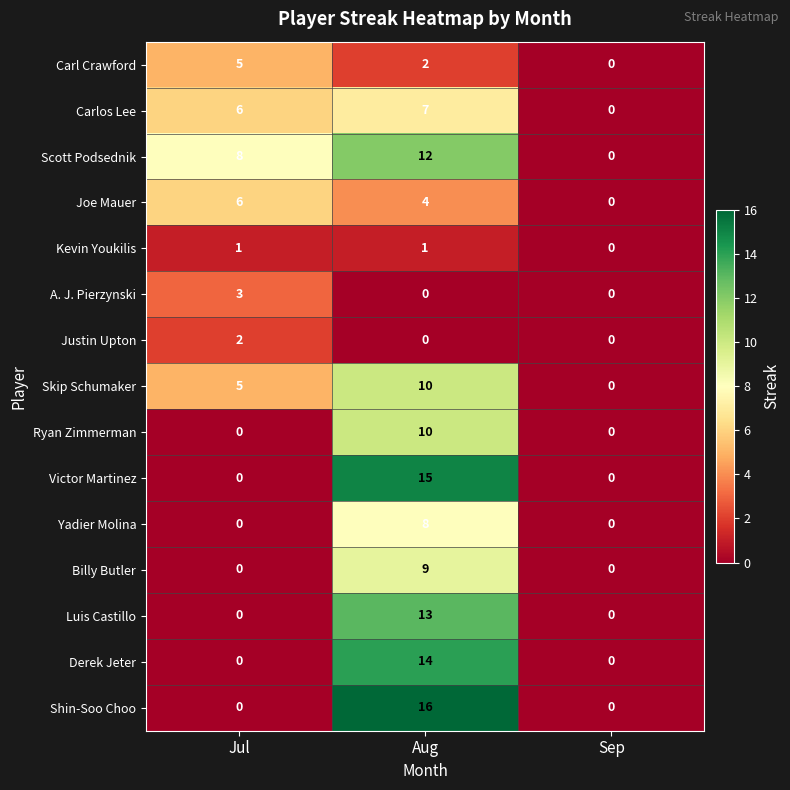

What is the maximum value for Yadier Molina?

8